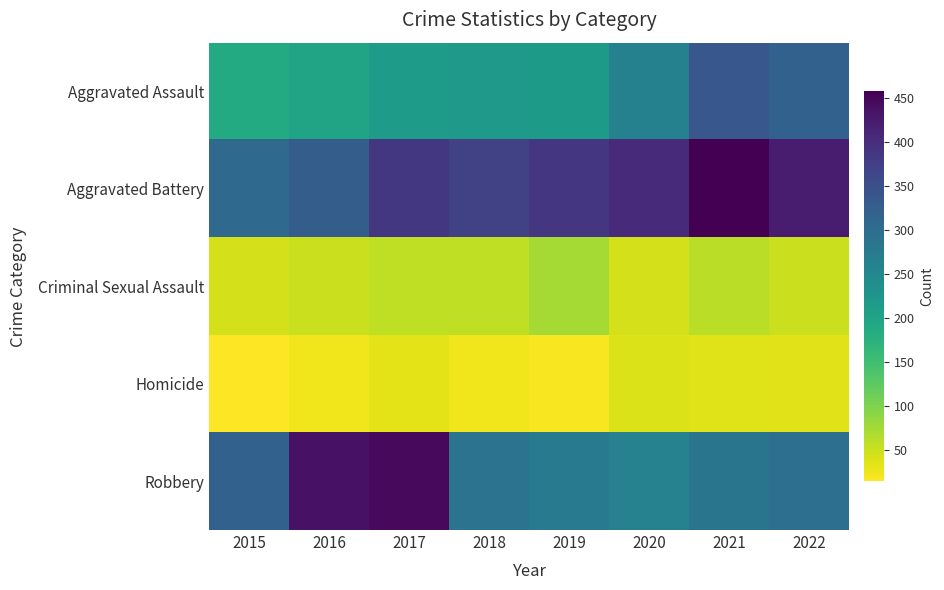

At 2017, list the series in order from smallest to largest.

Homicide, Criminal Sexual Assault, Aggravated Assault, Aggravated Battery, Robbery